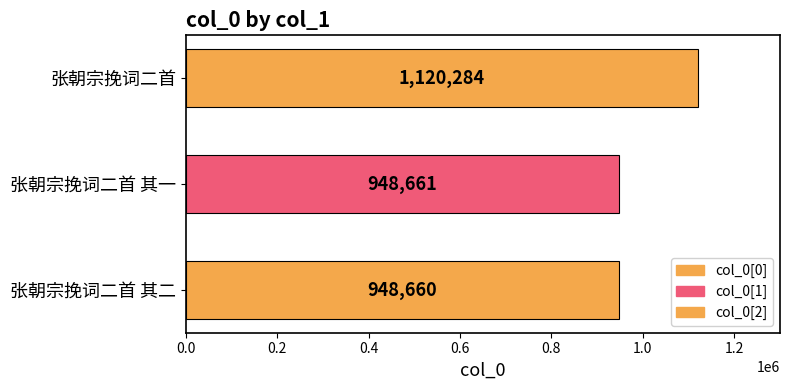

List the labels in order of value, largest first.

张朝宗挽词二首, 张朝宗挽词二首 其一, 张朝宗挽词二首 其二